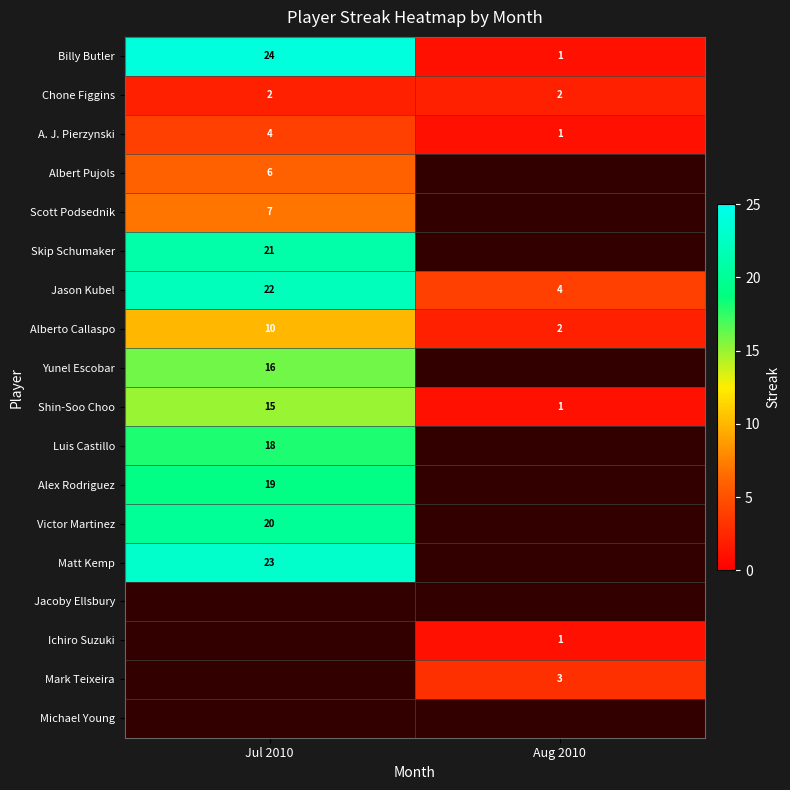

What is the maximum value shown in the chart?

24.0